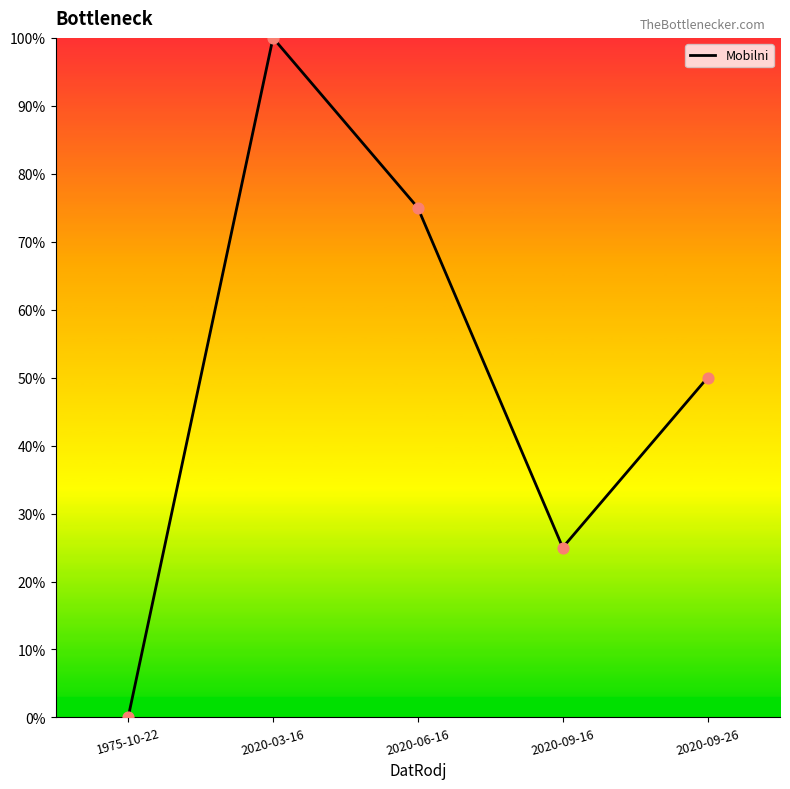

What is the change in value from 2020-09-16 to 2020-09-26?

+25.0